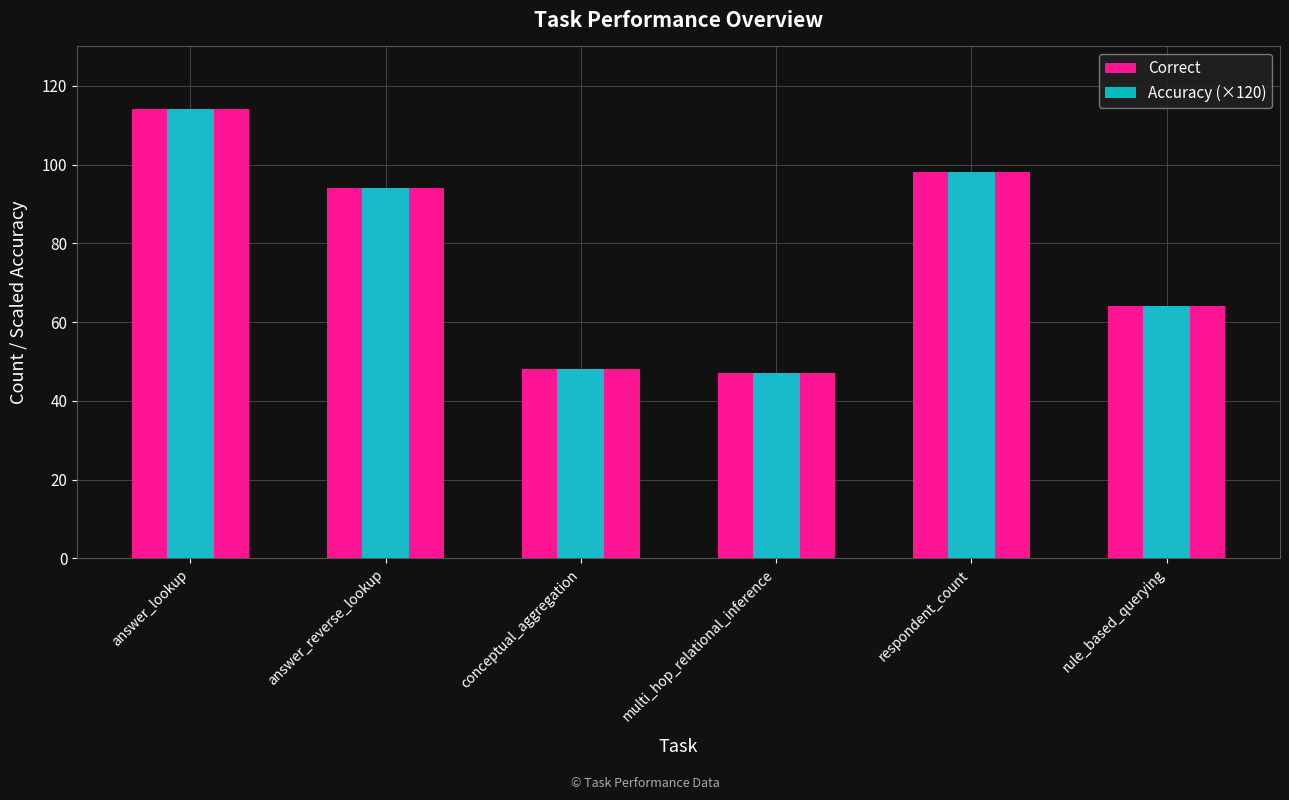

How many bars are there in total?

12